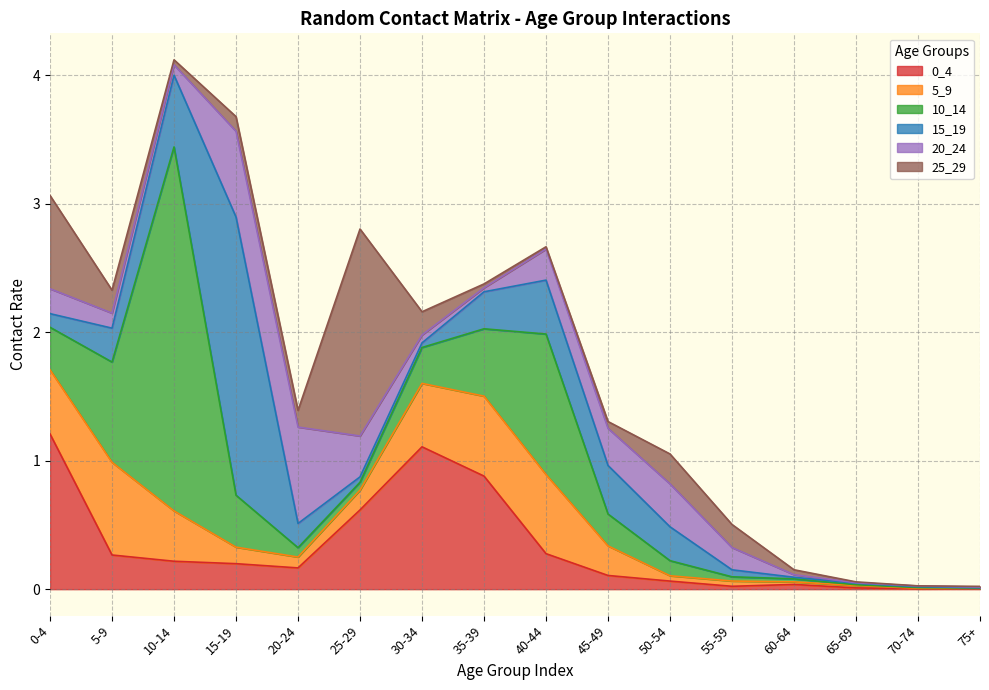

What is the value of the 20_24 point at the 9th from the left?

0.2